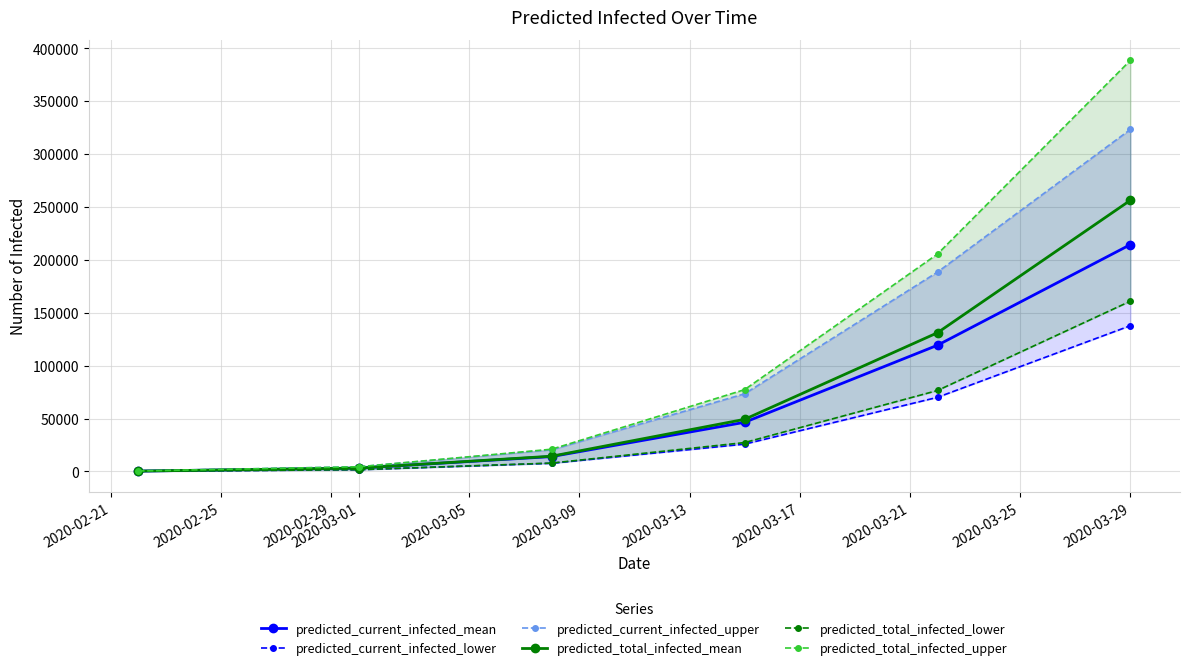

What is the difference between the maximum and minimum values in the predicted_current_infected_mean series?

214023